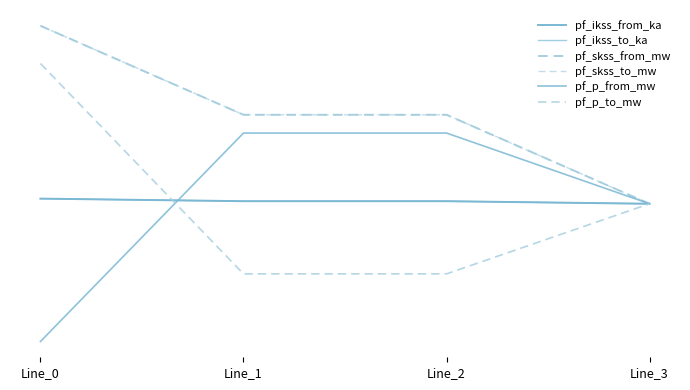

True or false: pf_ikss_from_ka and pf_p_to_mw cross at least once.

True